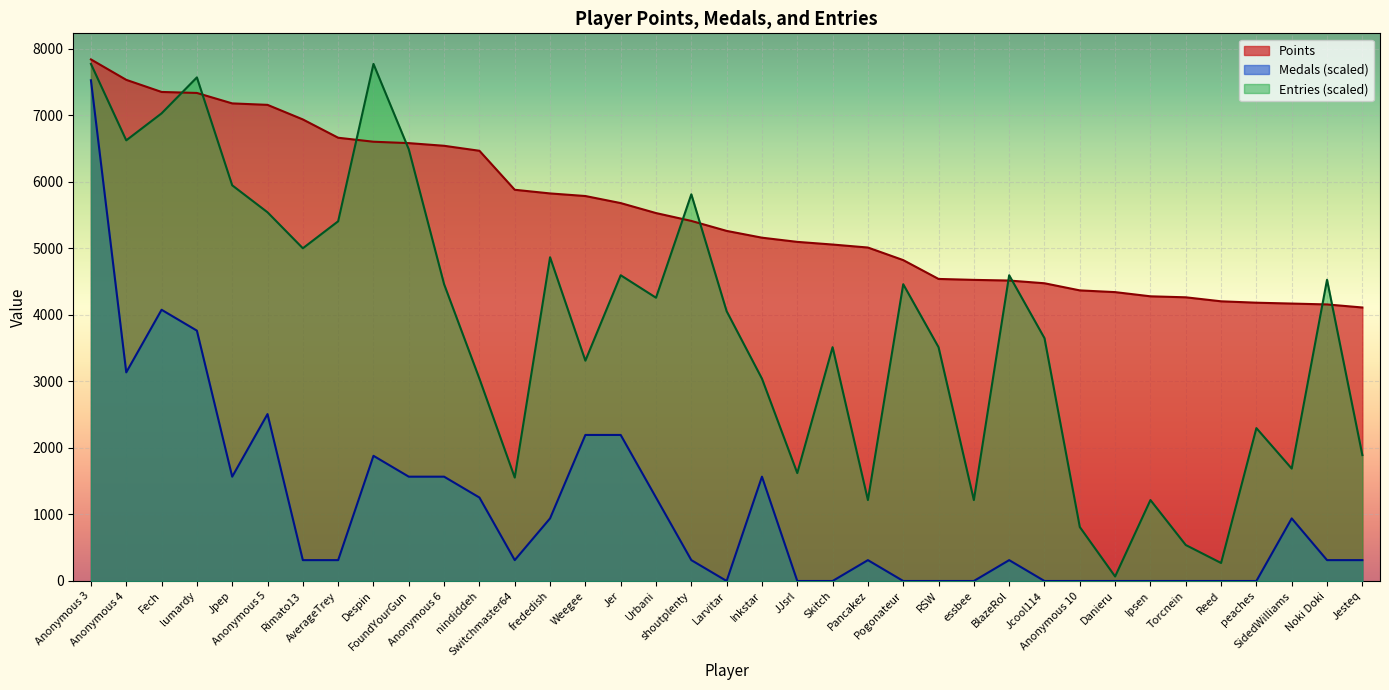

True or false: Entries has a value of 3513.6 at RSW.

True